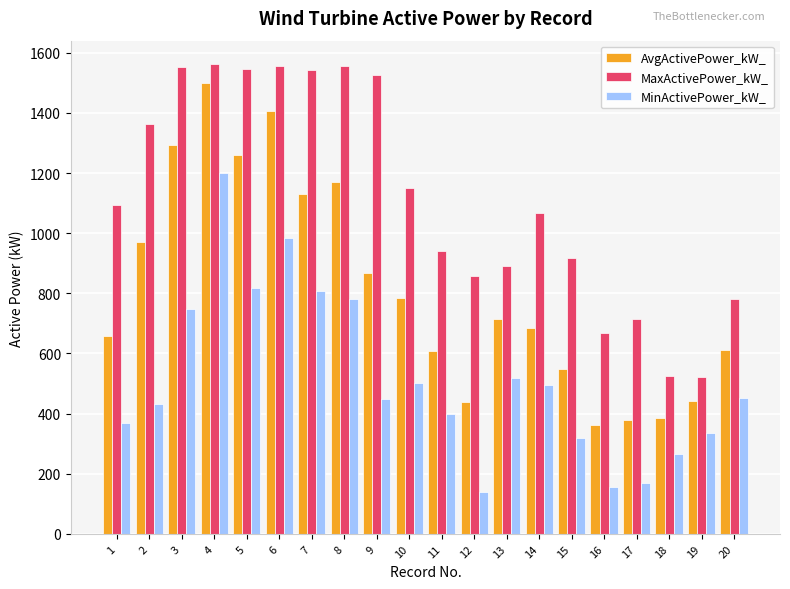

At which label does AvgActivePower_kW_ first exceed 715?

2